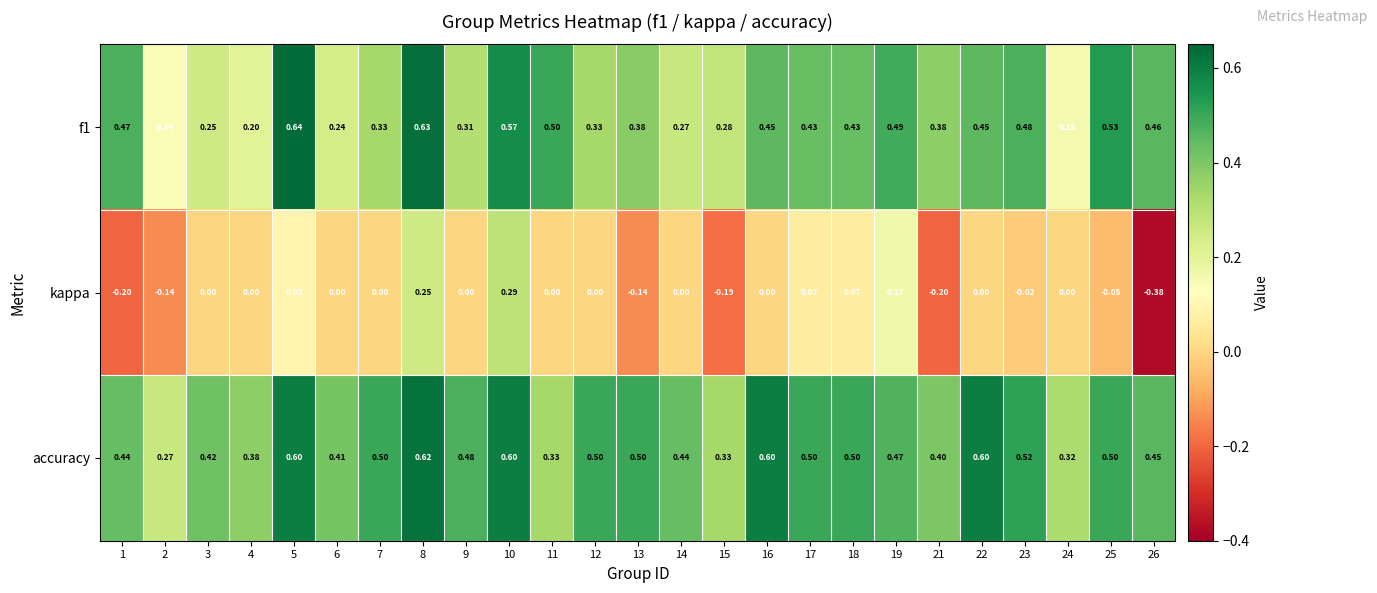

Which series has the largest total across all categories?

accuracy